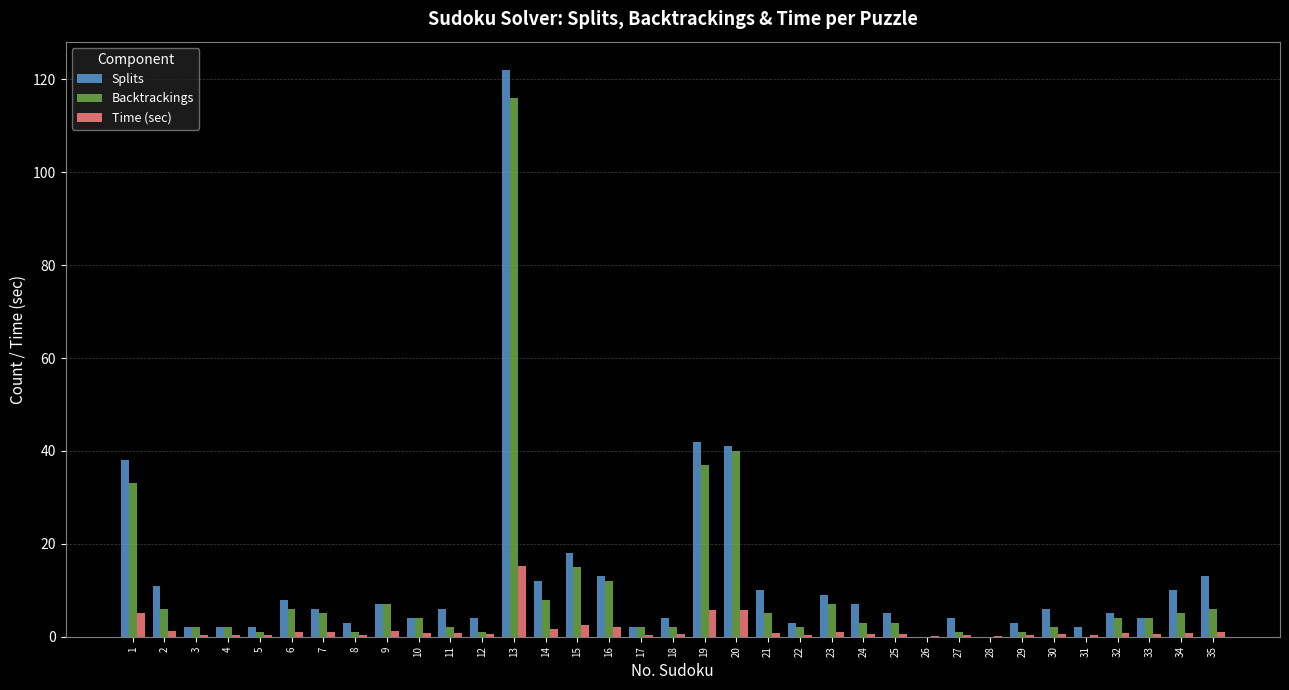

True or false: Backtrackings has a value of 2.0 at 18.

True